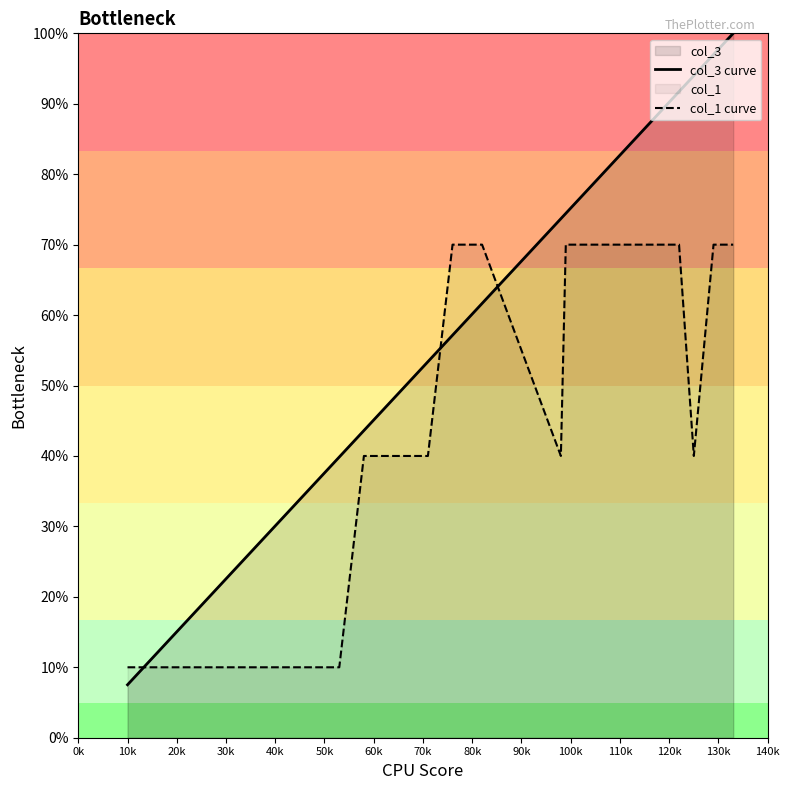

Reading left to right, transcribe all the data shown in this chart.

col_3 curve: 7.5	7.5	12.0	12.8	13.5	13.5	15.0	15.0	15.8	15.8	15.8	15.8	15.8	17.3	18.8	26.3	29.3	29.3	31.6	38.3	39.8	43.6	45.1	45.9	53.4	57.1	61.7	61.7	73.7	73.7	74.4	80.5	80.5	80.5	91.7	94.0	97.0	97.0	99.2	100.0
col_1 curve: 10.0	10.0	10.0	10.0	10.0	10.0	10.0	10.0	10.0	10.0	10.0	10.0	10.0	10.0	10.0	10.0	10.0	10.0	10.0	10.0	10.0	40.0	40.0	40.0	40.0	70.0	70.0	70.0	40.0	40.0	70.0	70.0	70.0	70.0	70.0	40.0	70.0	70.0	70.0	70.0